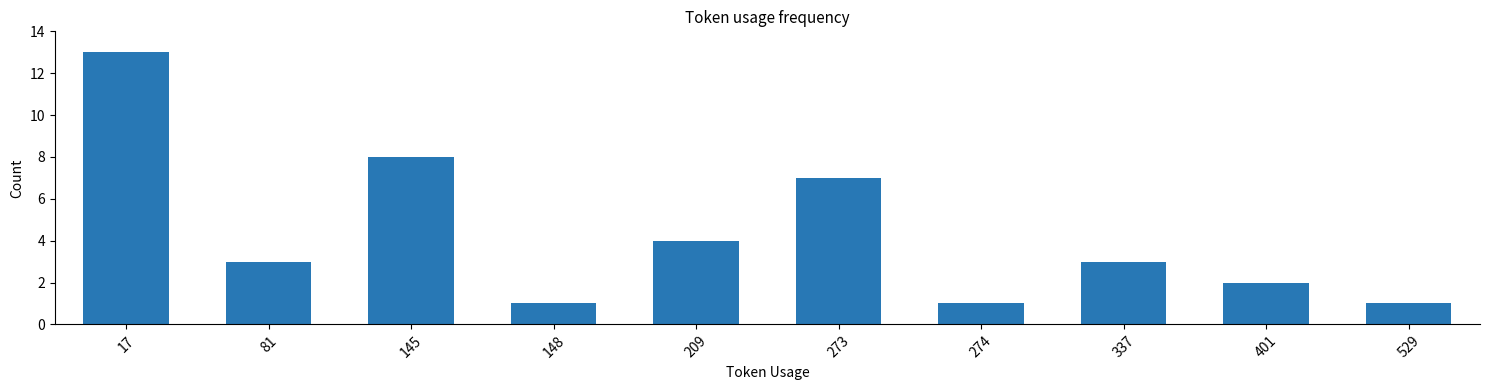

What is the value of the 3rd bar from the left?

8